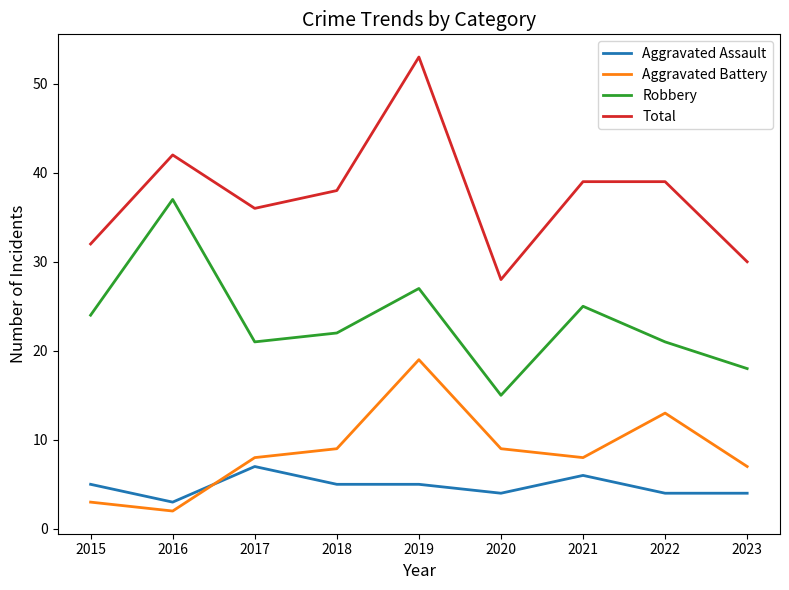

Is the value of Aggravated Assault at 2020 greater than the value of Total at 2020?

No